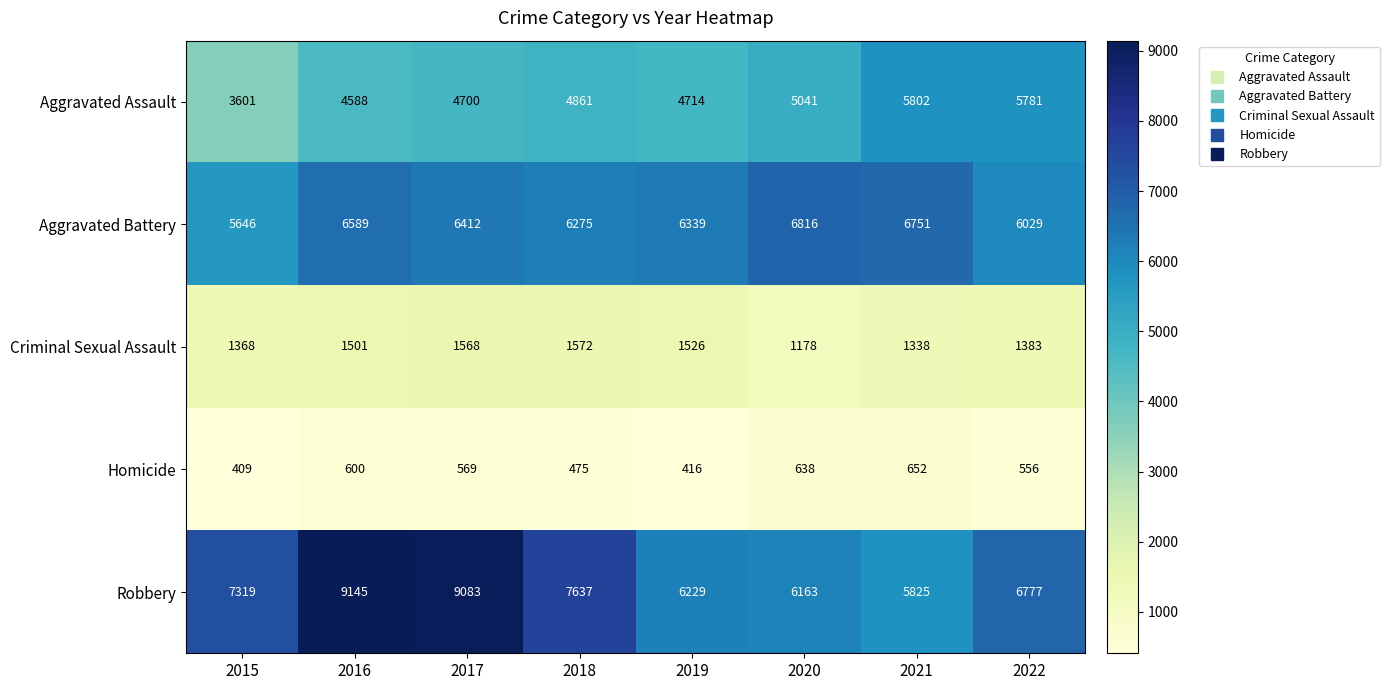

What is the sum of all Robbery values?

58178